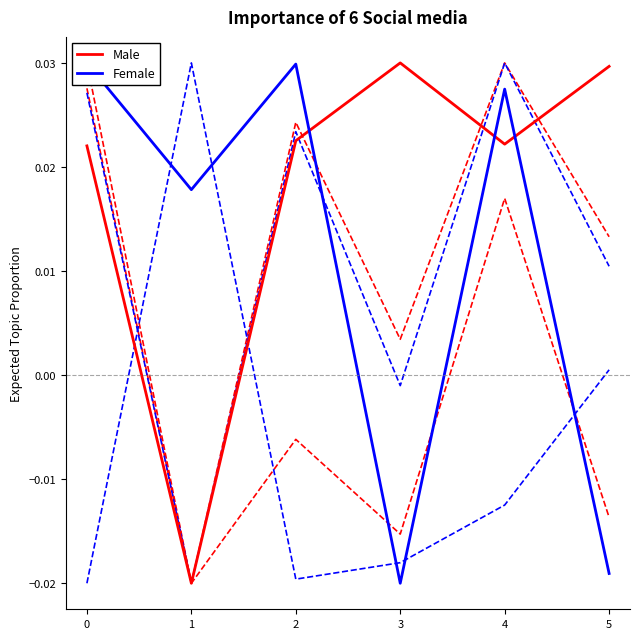

How many times do Female and Male cross each other?

3